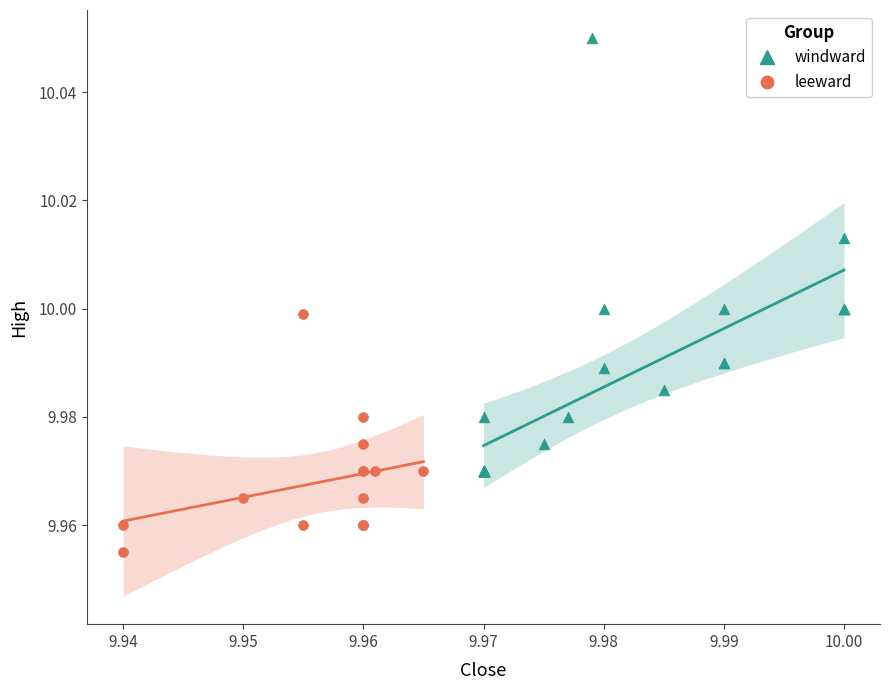

What are all the series names shown in the legend?

windward, leeward